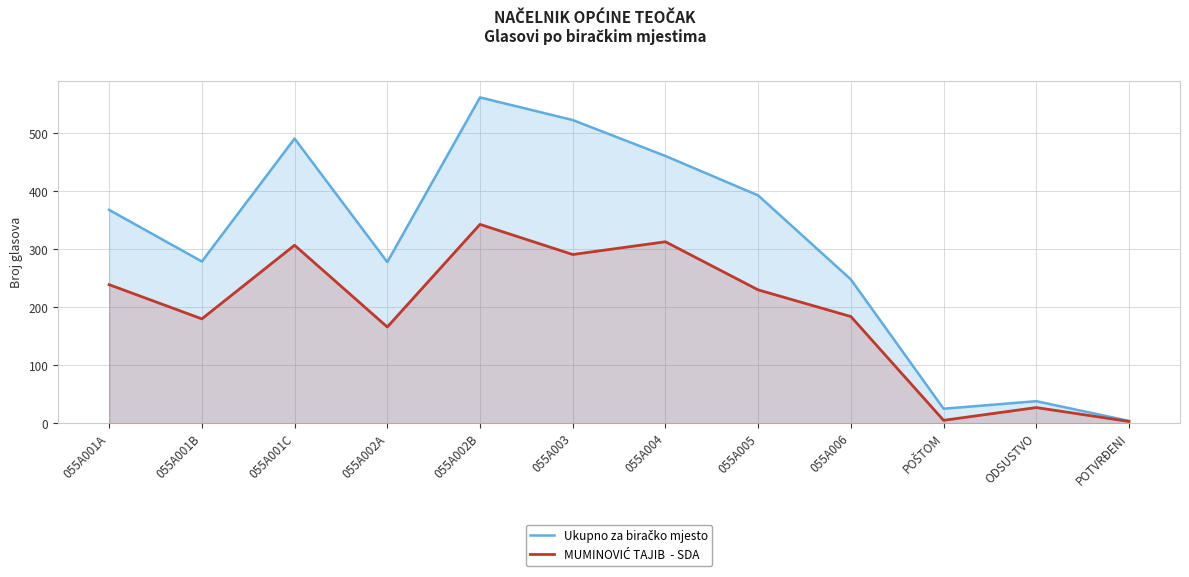

Is it true that MUMINOVIĆ TAJIB  - SDA equals 343 at 055A002B?

True